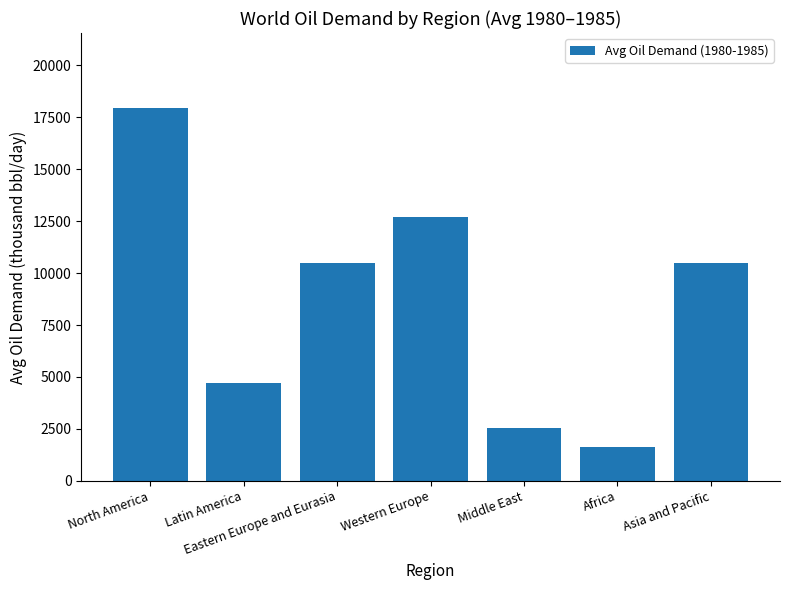

Count the number of values greater than 10473.

4